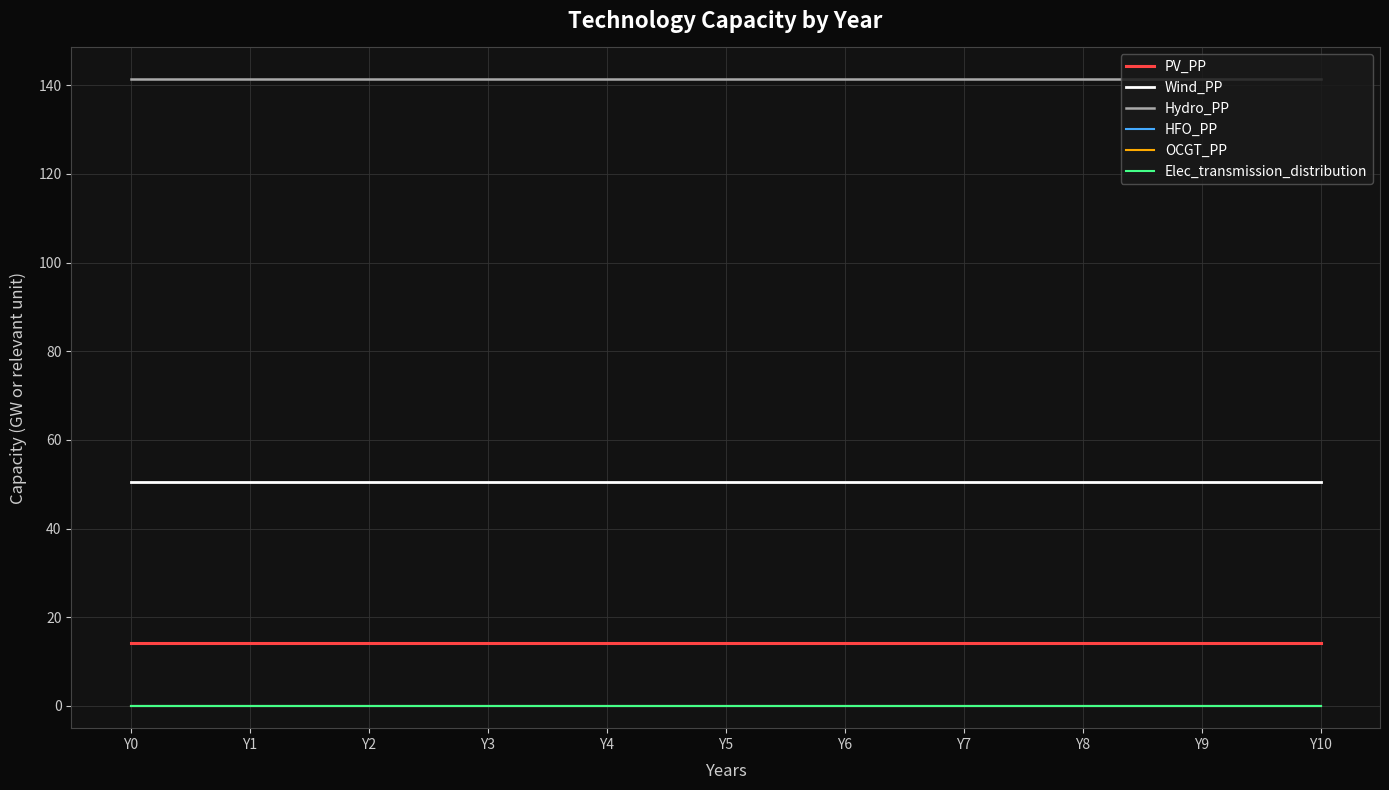

Is the value of PV_PP at Y6 greater than the value of OCGT_PP at Y1?

Yes